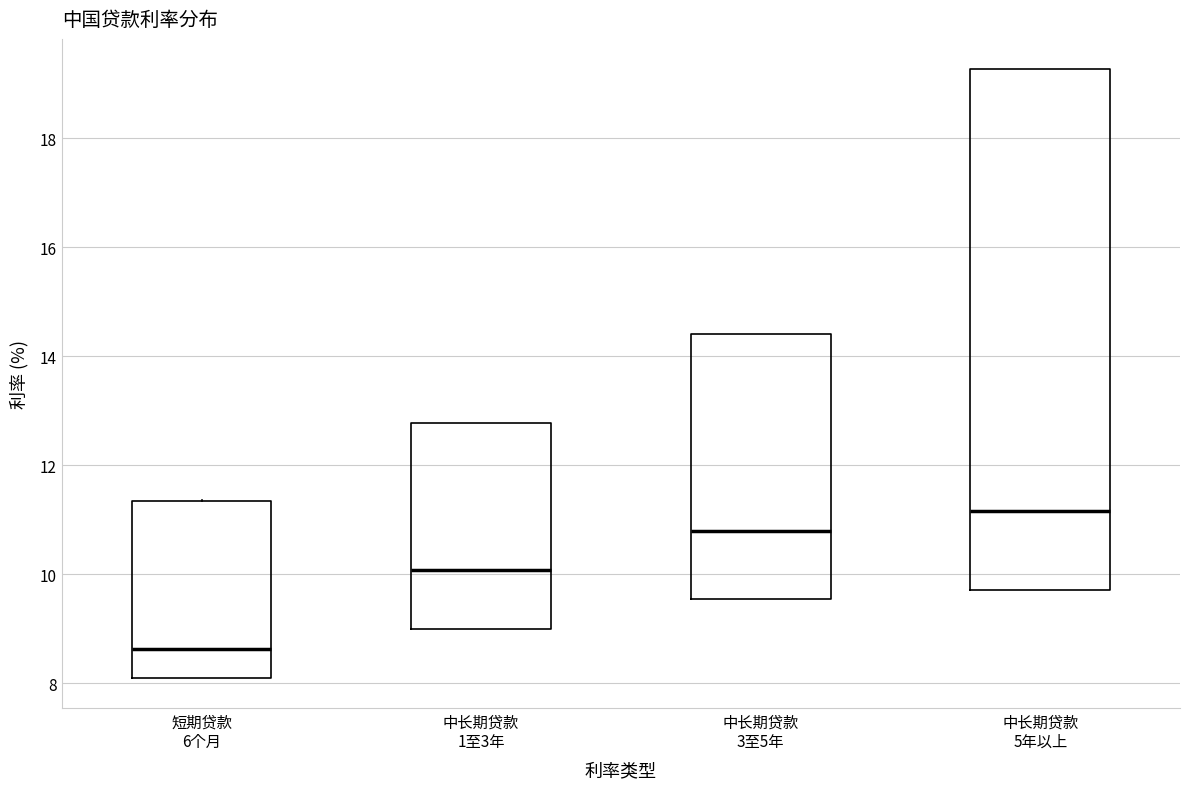

Reading left to right, read every box against the y-axis: the position of its median line, the range the box covers, and the ends of its whiskers. The values are not printed on the chart, so give them approximately, as read against the axis.

短期贷款 6个月: median 8.6, box 8.2 to 11.4, whiskers 8.2 to 11.4
中长期贷款 1至3年: median 10.0, box 9.0 to 12.8, whiskers 9.0 to 12.8
中长期贷款 3至5年: median 10.8, box 9.6 to 14.4, whiskers 9.6 to 14.4
中长期贷款 5年以上: median 11.2, box 9.8 to 19.2, whiskers 9.8 to 19.2